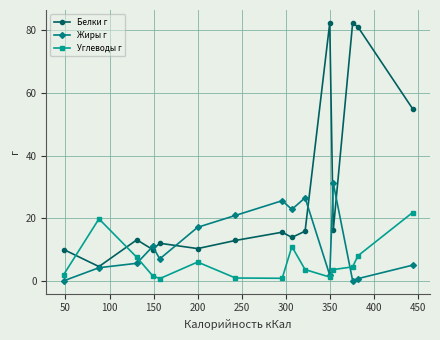

How many data points in Жиры г are less than 7?

7